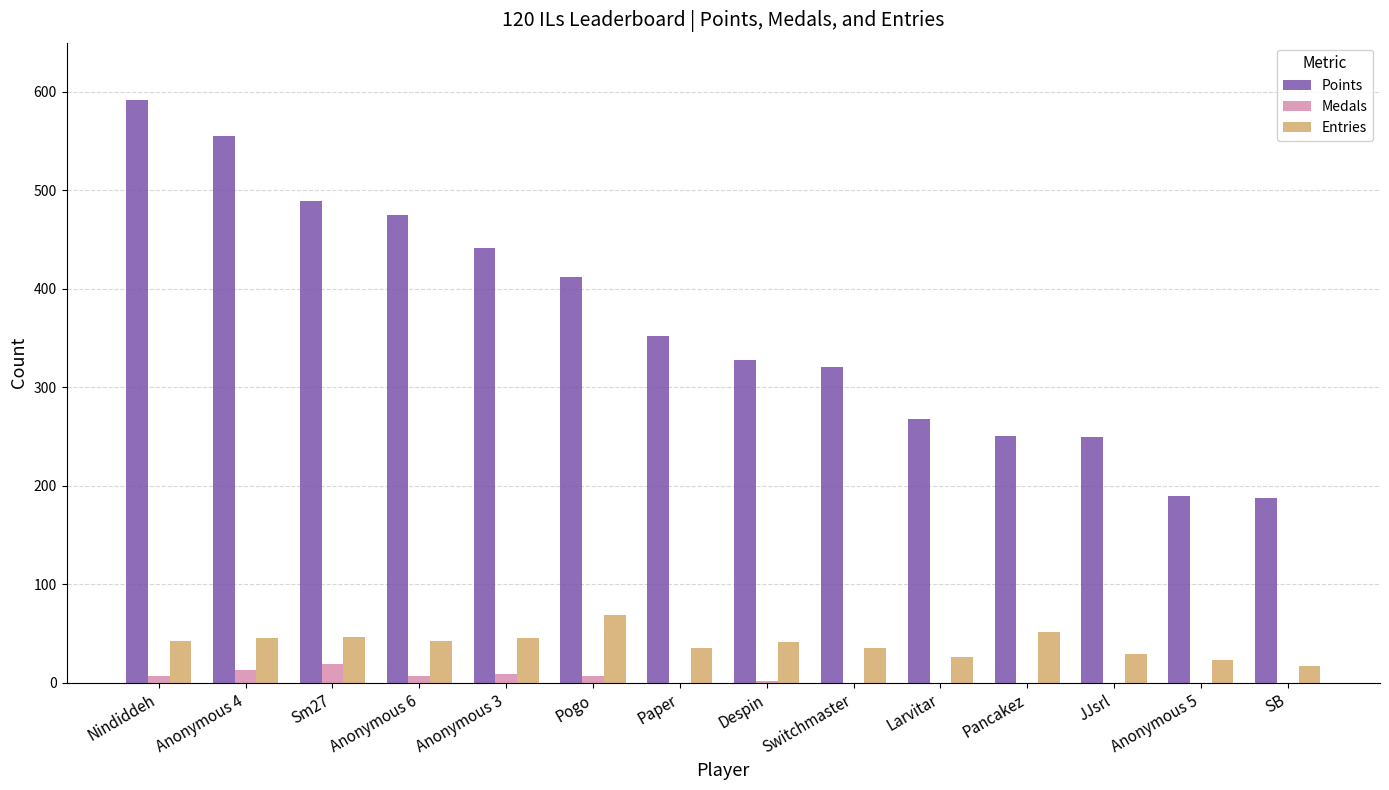

Is the value of Points at Pancakez greater than the value of Entries at Switchmaster?

Yes